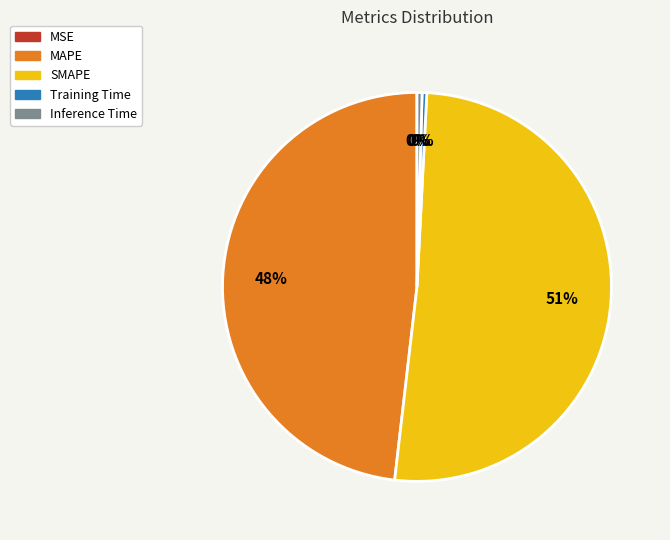

Is there a majority slice in this chart?

Yes